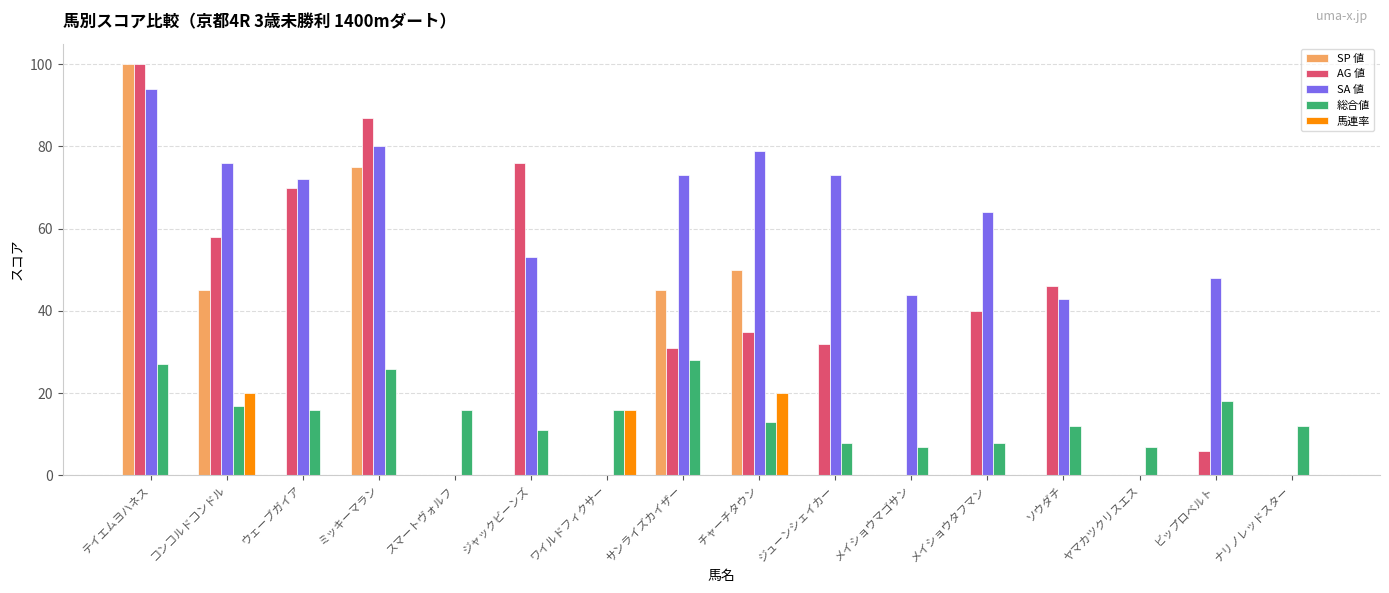

What is the maximum value shown in the chart?

100